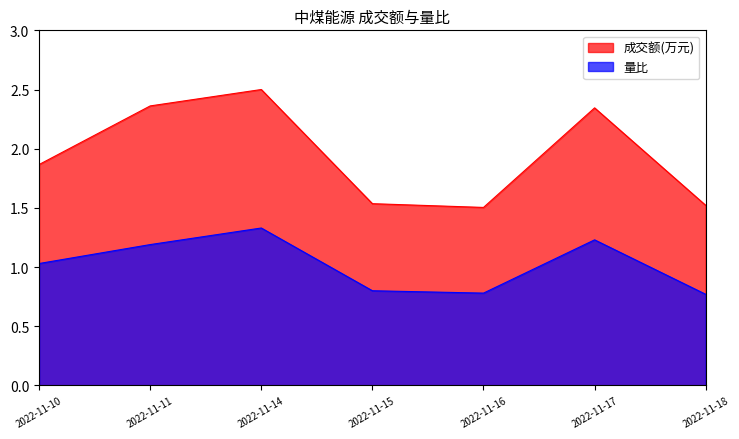

What is the maximum value for 量比?

1.3